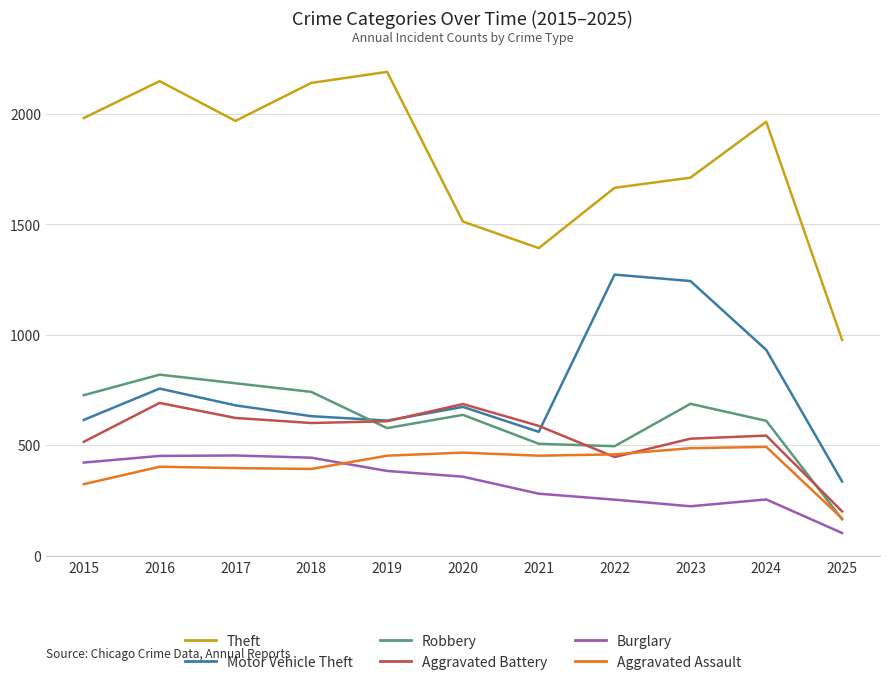

Rank the series at 2015 from highest to lowest value.

Theft, Robbery, Motor Vehicle Theft, Aggravated Battery, Burglary, Aggravated Assault